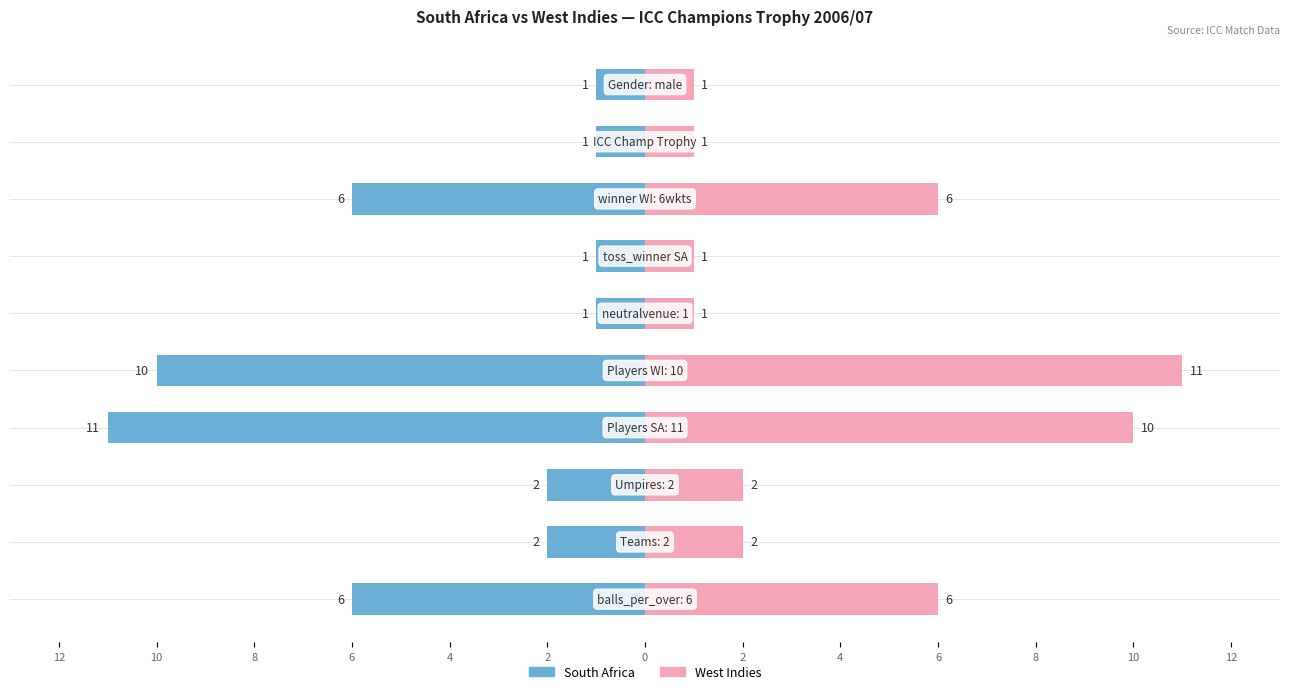

Rank the series at 0 from highest to lowest value.

West Indies, South Africa